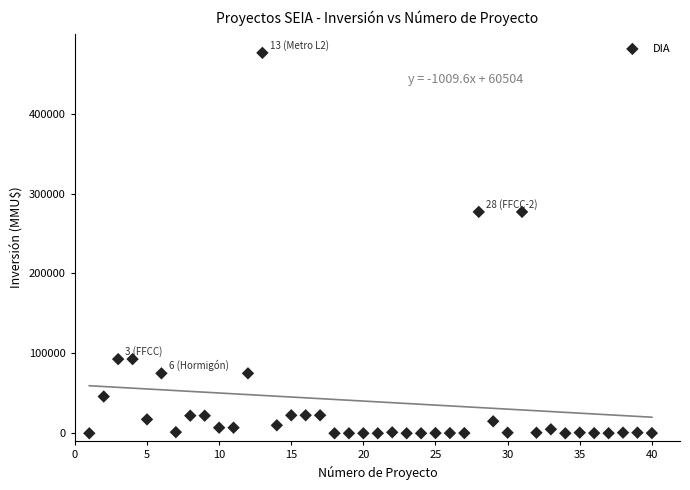

What is the range of X values (max minus min)?

39